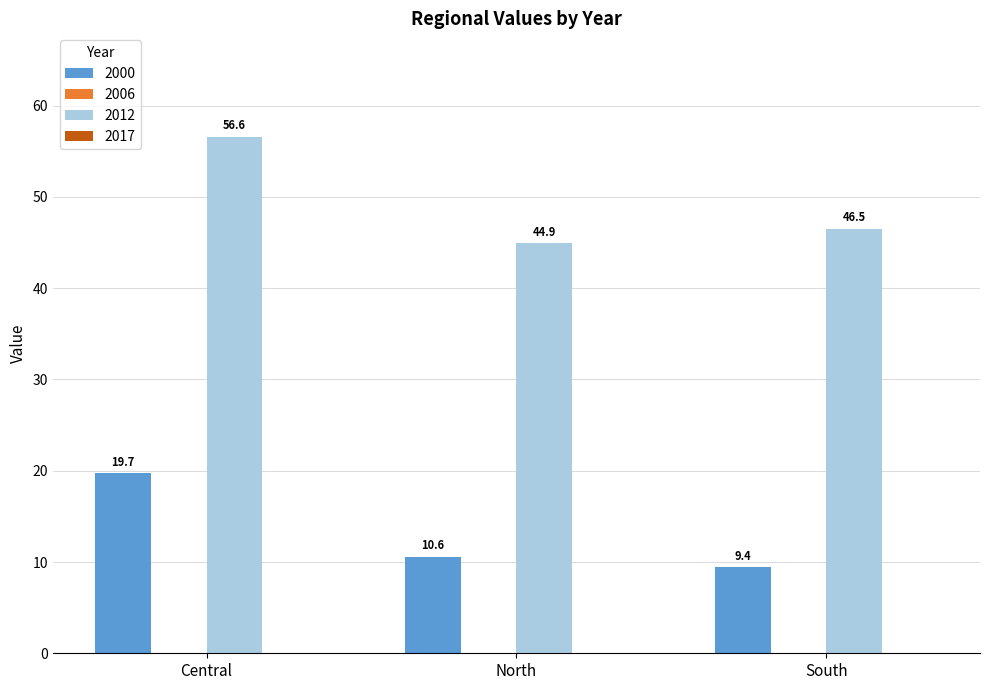

What is the spread (max minus min) of values at North?

34.3